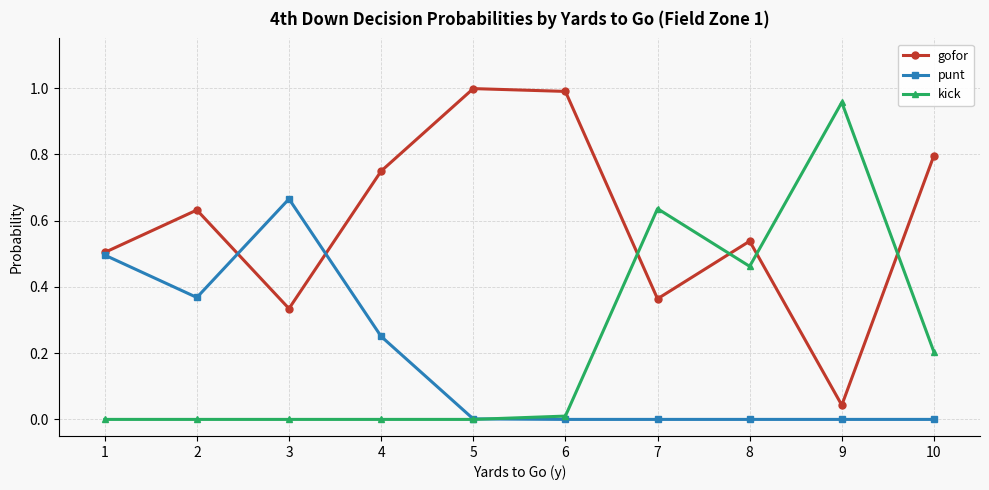

The gofor series shows 0.6 at 7. True or false?

False